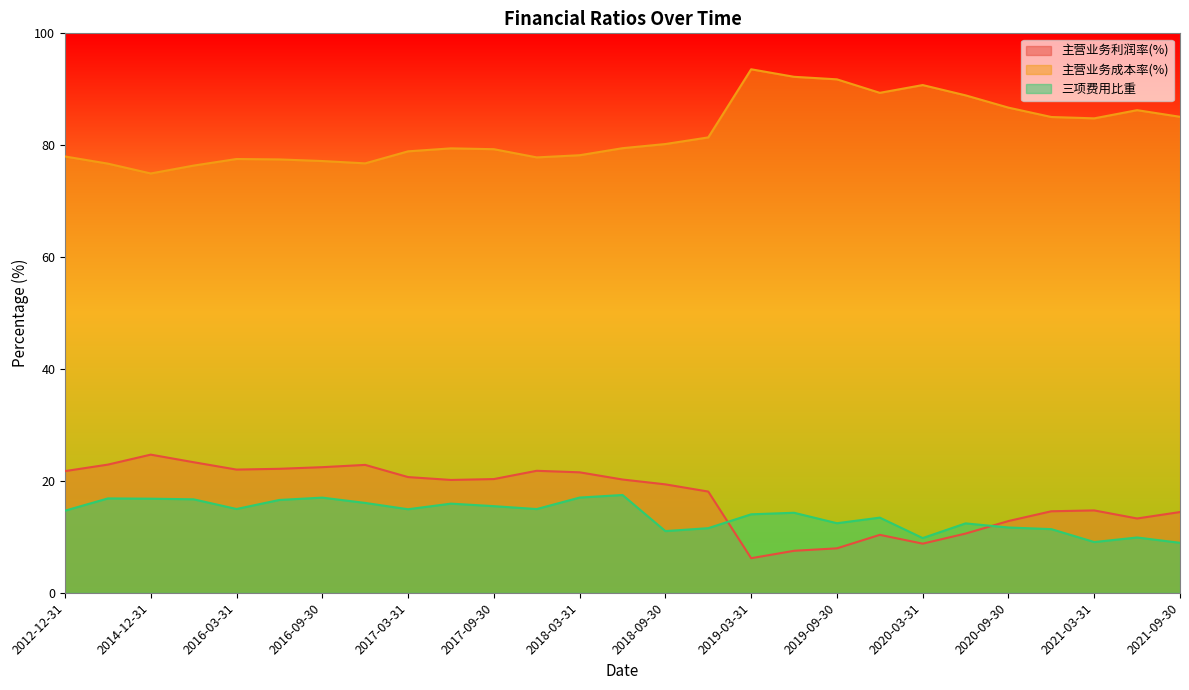

Which label corresponds to the smallest value in the chart?

2019-03-31